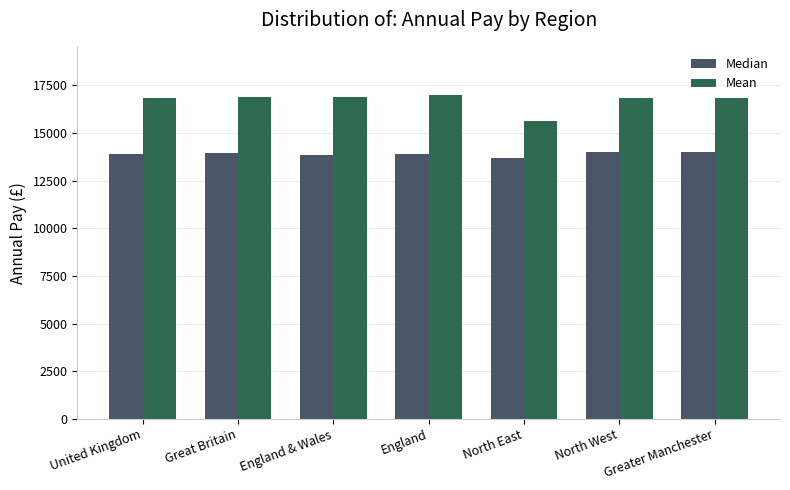

At how many categories does at least one series exceed 16657?

6